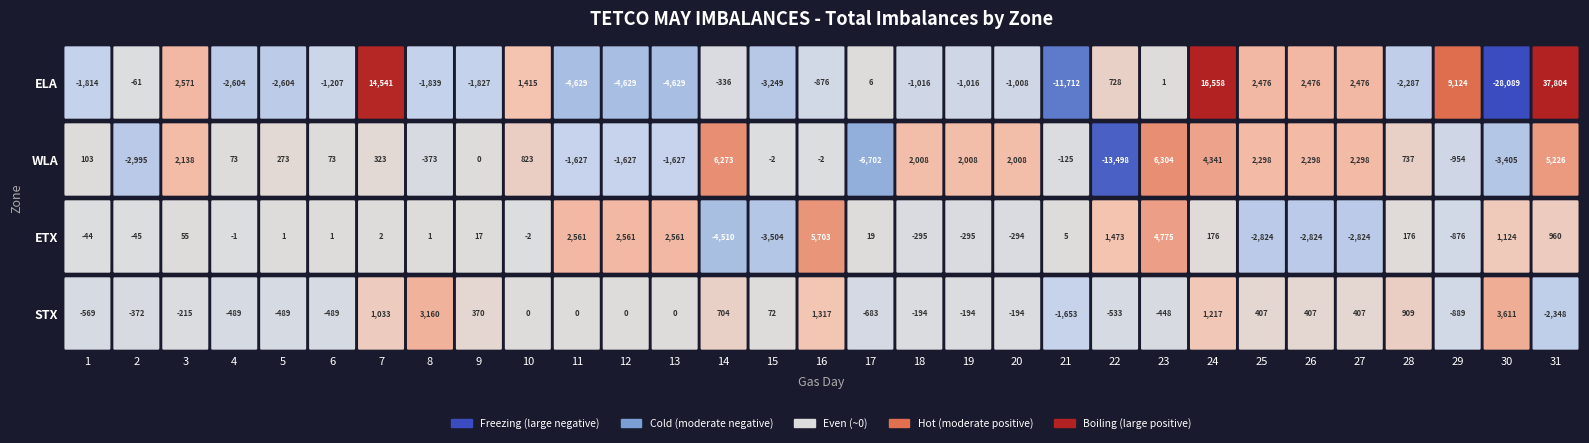

What is the average value of the ELA series?

476